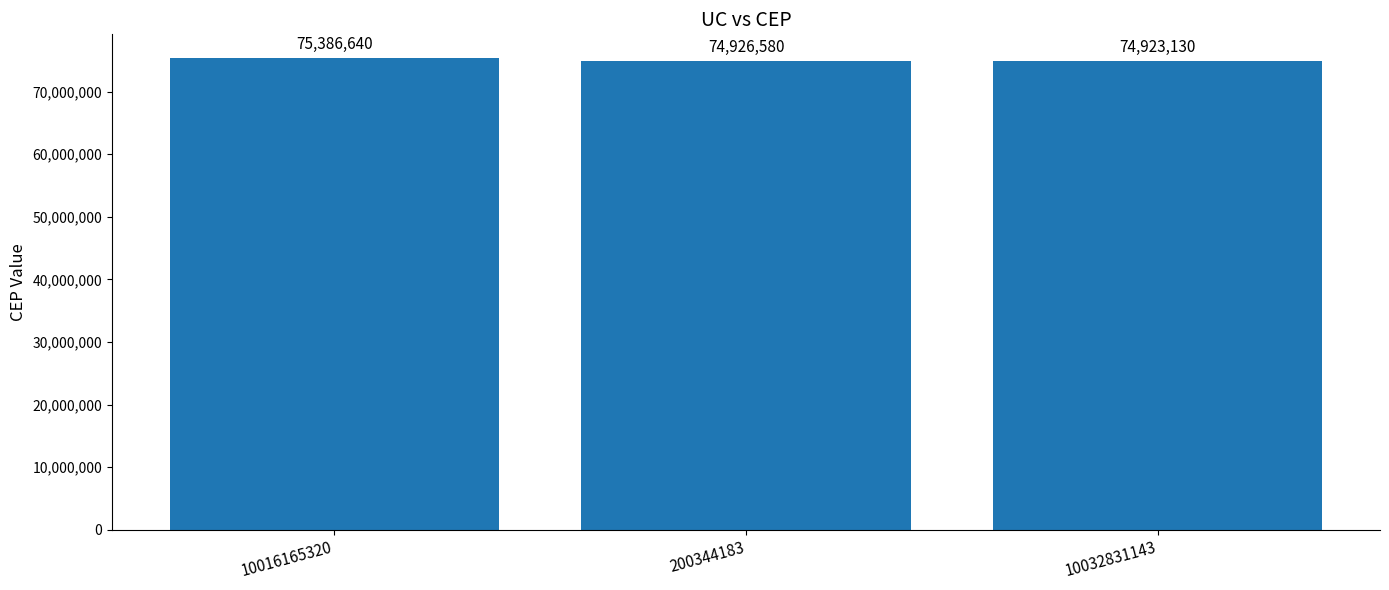

Reading left to right, extract all data points from this chart.

10016165320=75386640	200344183=74926580	10032831143=74923130